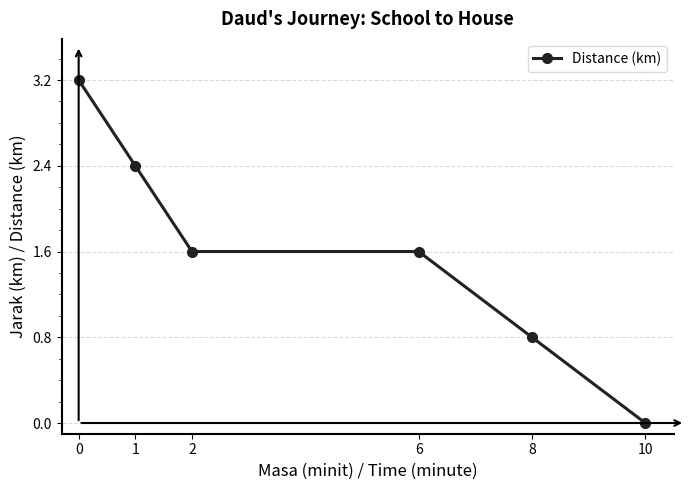

Reading right to left, extract all data points from this chart.

10=0.0	8=0.8	6=1.6	2=1.6	1=2.4	0=3.2